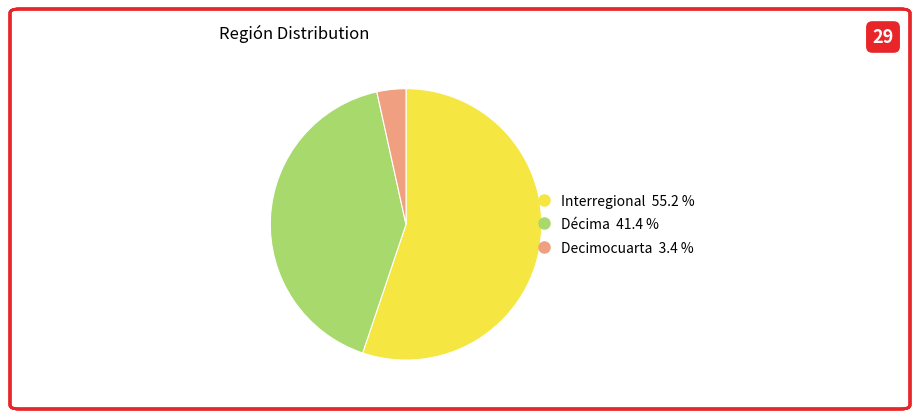

Is there a majority slice in this chart?

Yes